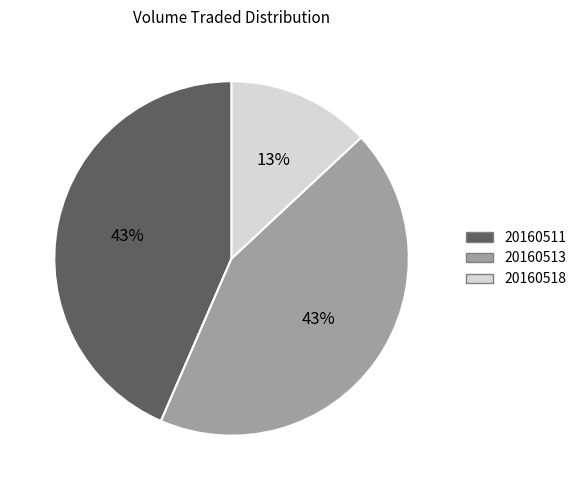

How many slices are in this pie chart?

3